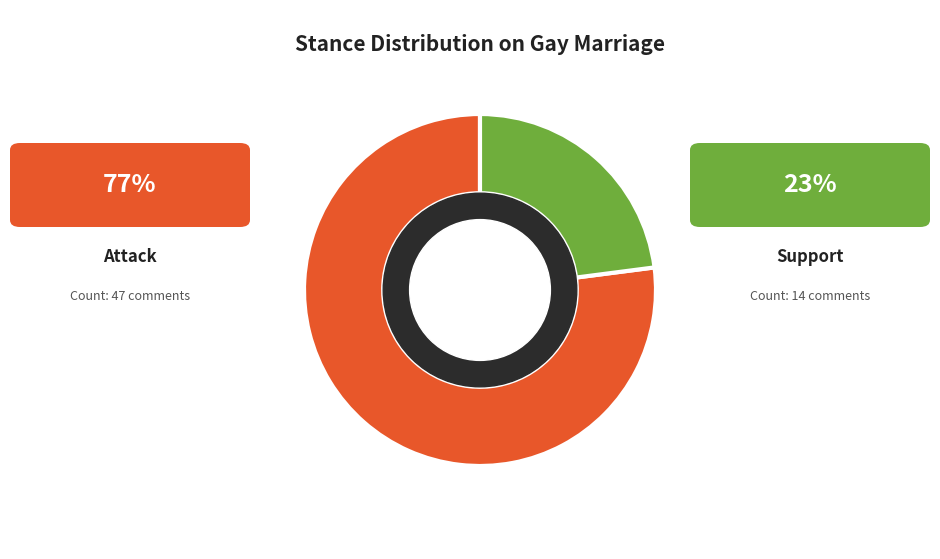

Is there any slice that represents more than half of the pie?

Yes